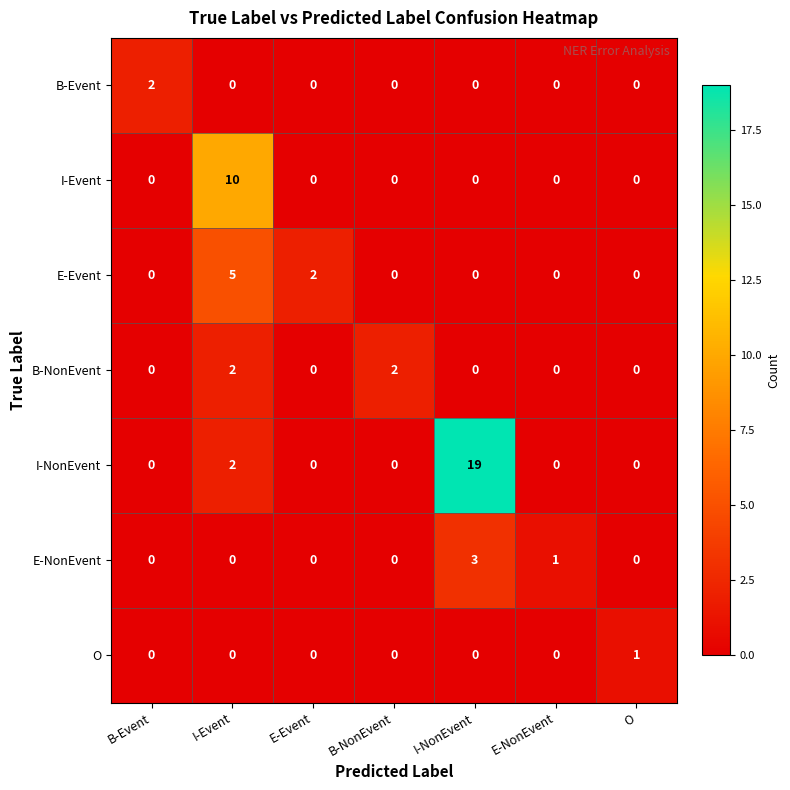

What is the sum of the I-NonEvent values at E-NonEvent and I-NonEvent?

19